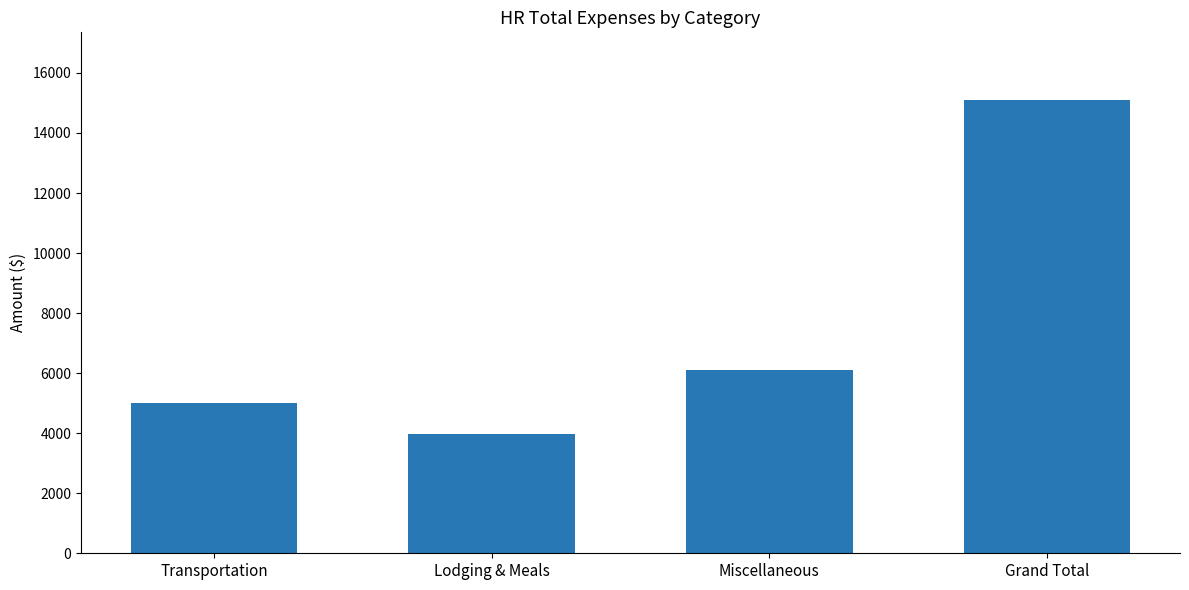

What is the ratio of the value at Grand Total to the value at Transportation?

3.0